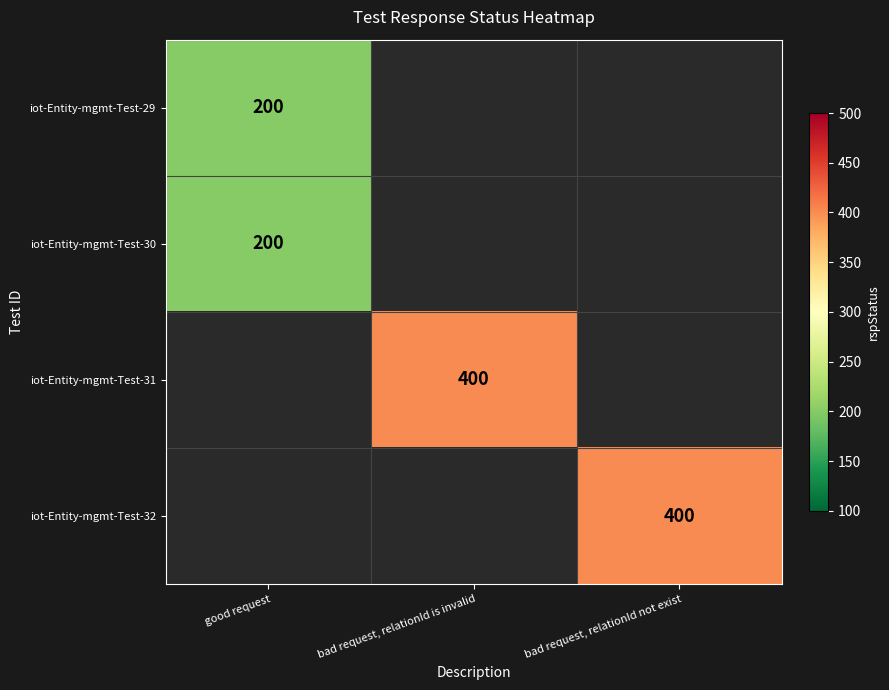

How many data points does each series have?

3